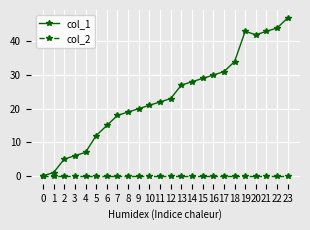

What is the value of the col_1 point at the 16th from the left?

29